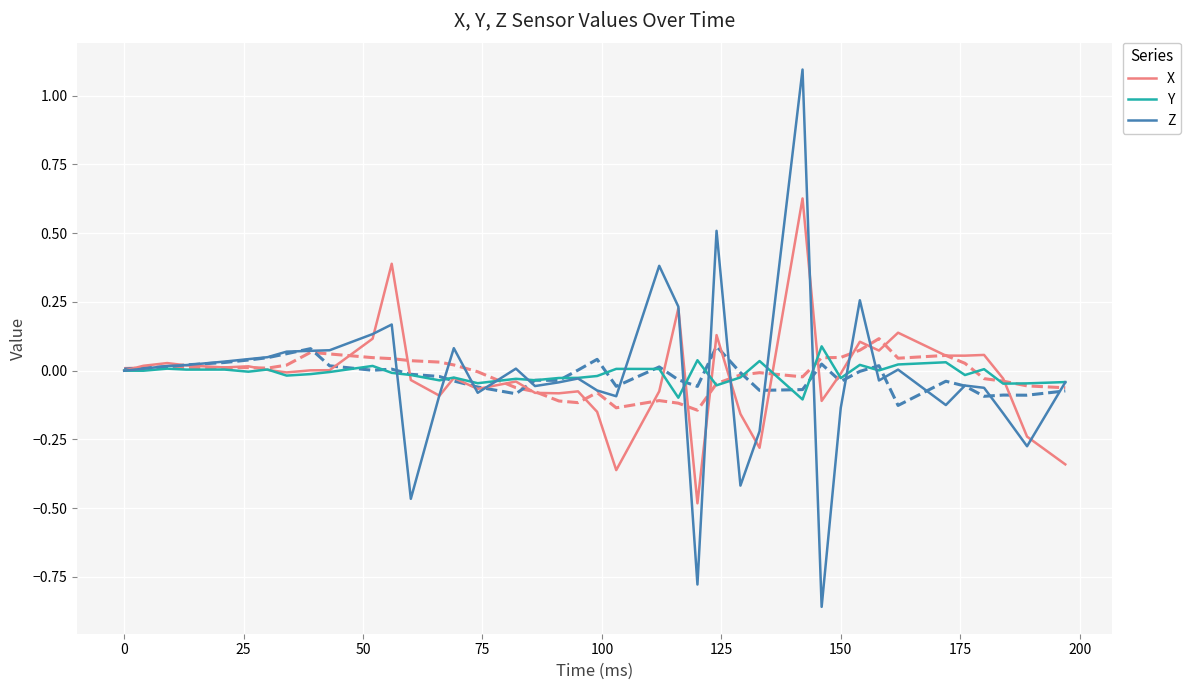

Reading left to right, extract all data points from this chart.

X: 0.0	0.0	0.0	0.0	0.0	0.0	0.0	-0.0	0.0	0.0	0.1	0.4	-0.0	-0.1	-0.0	-0.1	-0.0	-0.1	-0.1	-0.1	-0.1	-0.4	-0.1	0.2	-0.5	0.1	-0.2	-0.3	0.6	-0.1	-0.0	0.1	0.1	0.1	0.1	0.1	0.1	-0.0	-0.2	-0.3
Y: 0.0	-0.0	0.0	0.0	0.0	-0.0	0.0	-0.0	-0.0	-0.0	0.0	-0.0	-0.0	-0.0	-0.0	-0.0	-0.0	-0.0	-0.0	-0.0	-0.0	0.0	0.0	-0.1	0.0	-0.1	-0.0	0.0	-0.1	0.1	-0.0	0.0	0.0	0.0	0.0	-0.0	0.0	-0.0	-0.0	-0.0
Z: 0.0	0.0	0.0	0.0	0.0	0.0	0.0	0.1	0.1	0.1	0.1	0.2	-0.5	-0.1	0.1	-0.1	0.0	-0.1	-0.0	-0.0	-0.1	-0.1	0.4	0.2	-0.8	0.5	-0.4	-0.2	1.1	-0.9	-0.1	0.3	-0.0	0.0	-0.1	-0.1	-0.1	-0.2	-0.3	-0.0